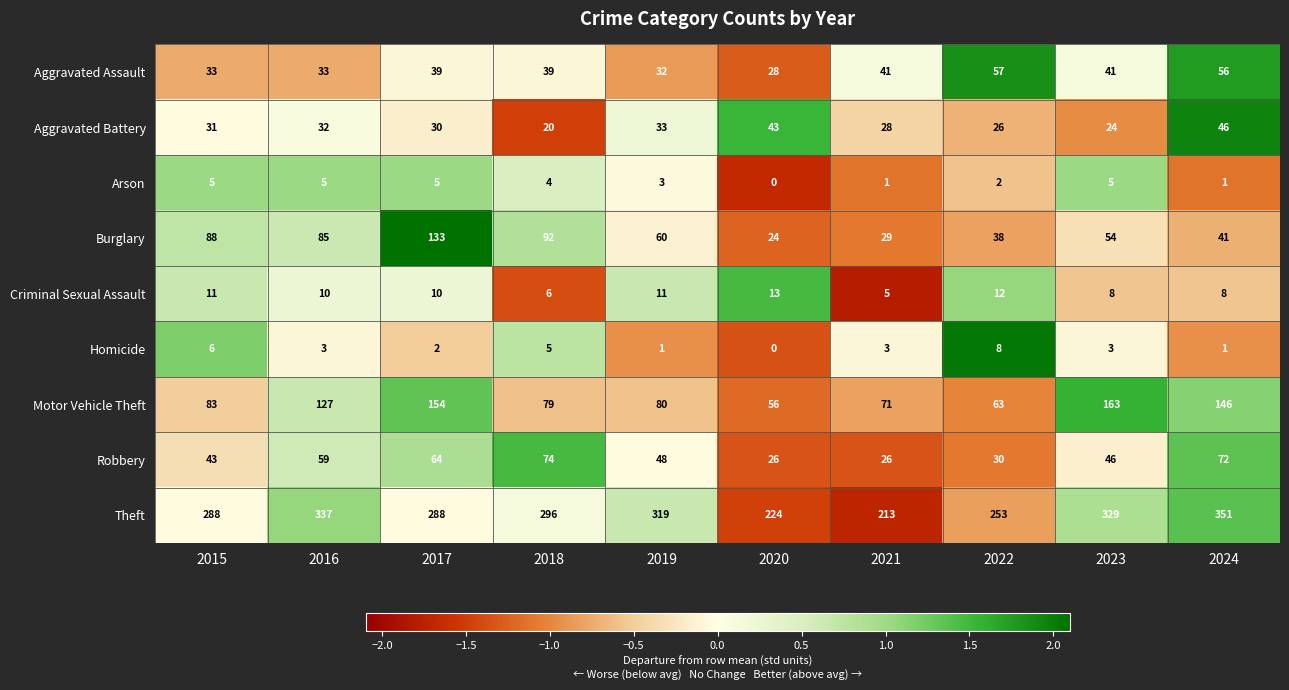

At which label does Robbery first exceed 48?

2016